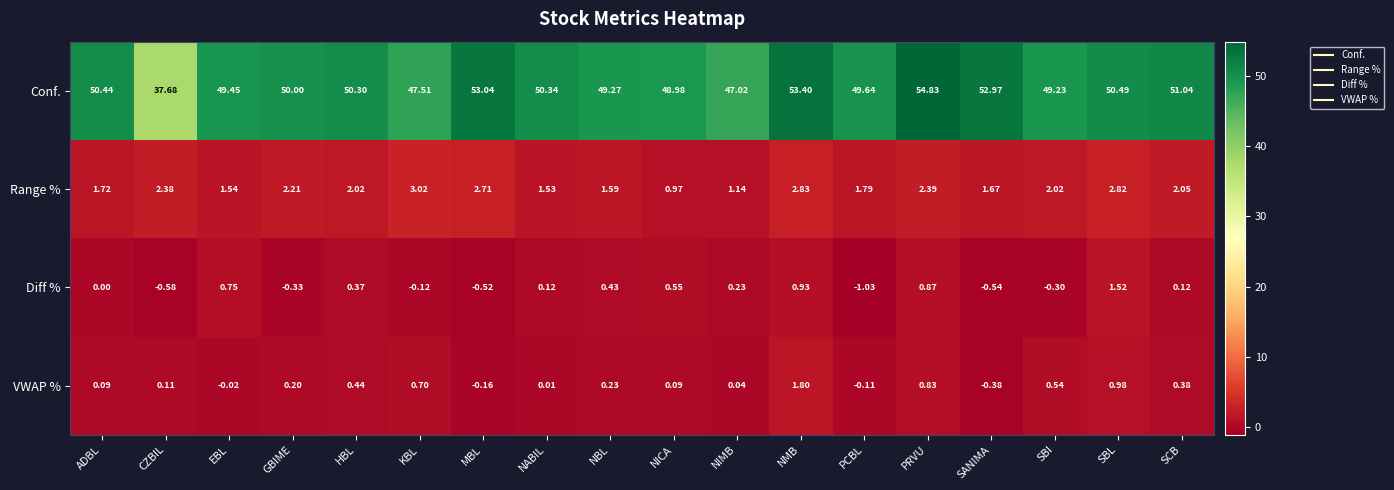

Rank the series at SBL from lowest to highest value.

VWAP %, Diff %, Range %, Conf.